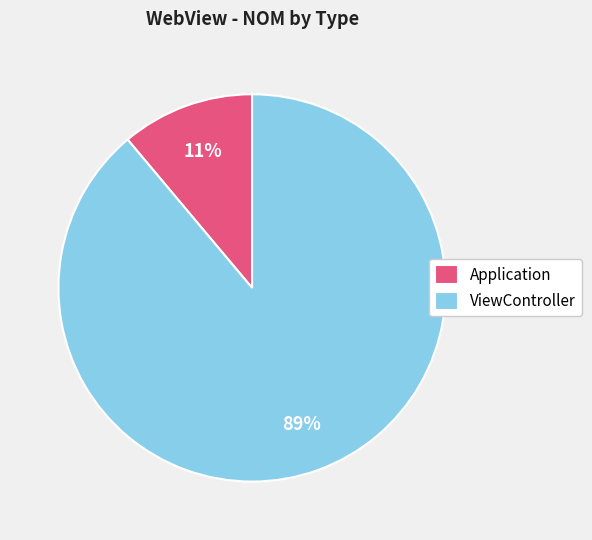

What is the majority slice?

ViewController